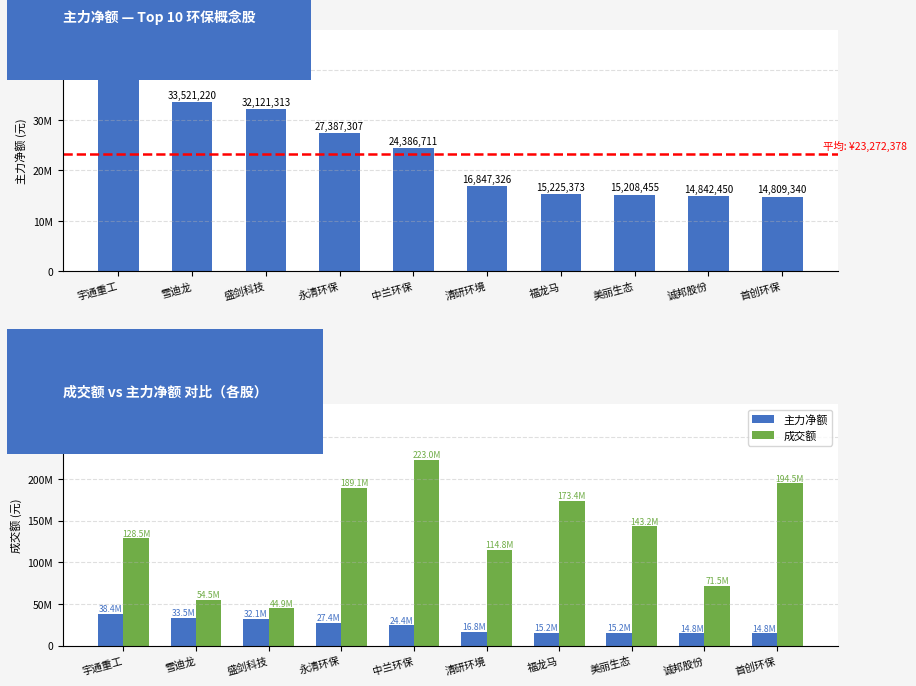

How many bars are there in each group?

2